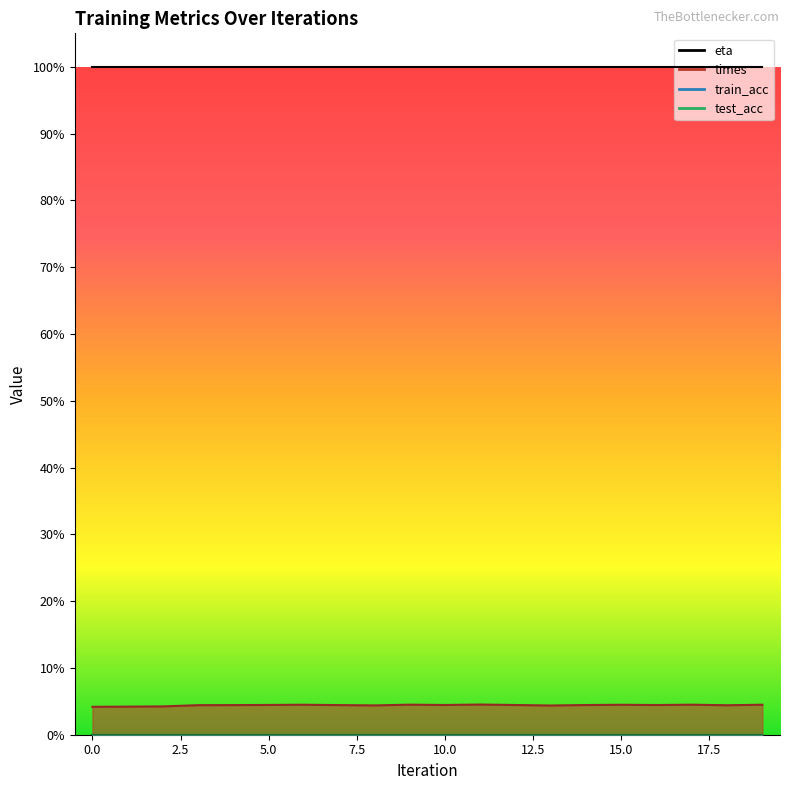

True or false: eta and times cross at least once.

False